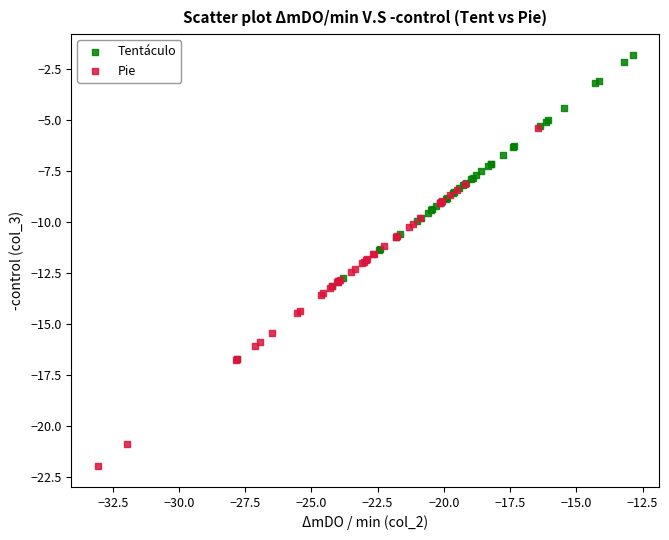

Which series reaches the minimum Y coordinate?

Pie